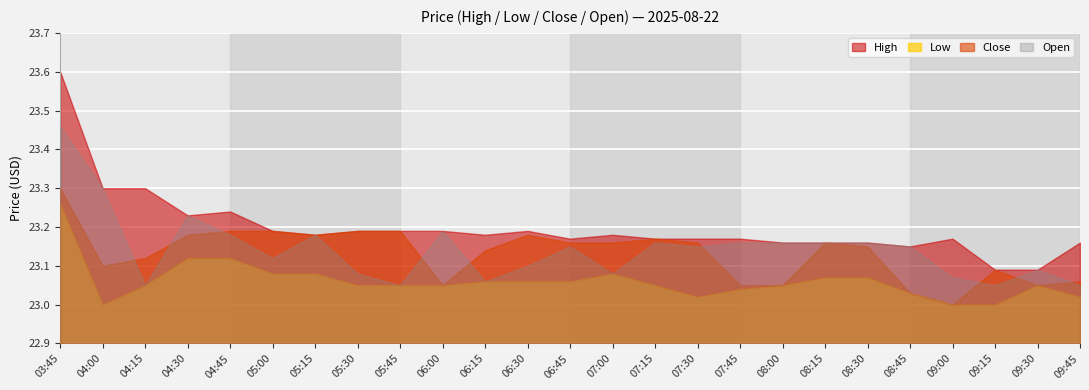

True or false: High and Close intersect in this chart.

False